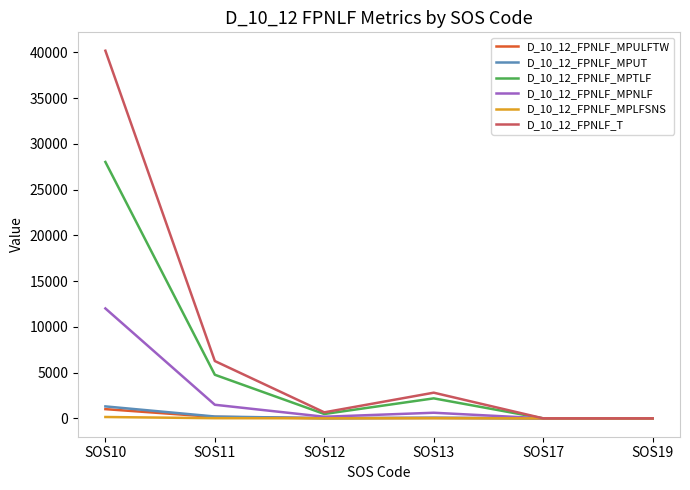

Does the chart have visible grid lines?

No